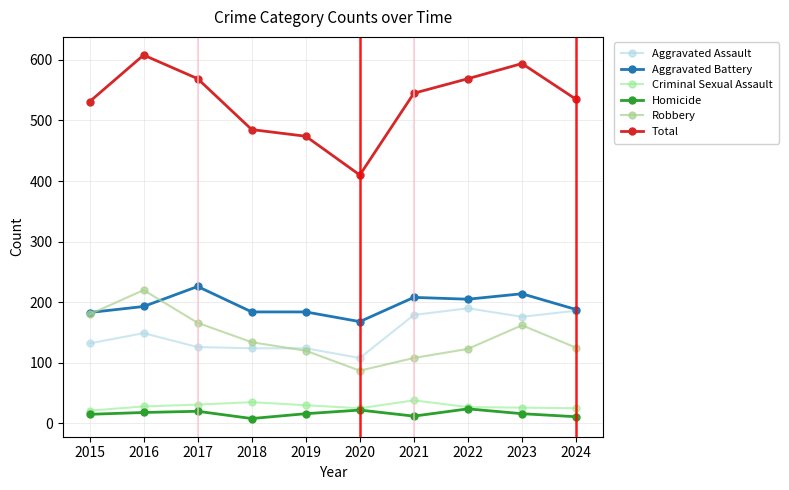

Rank the series at 2018 from lowest to highest value.

Homicide, Criminal Sexual Assault, Aggravated Assault, Robbery, Aggravated Battery, Total